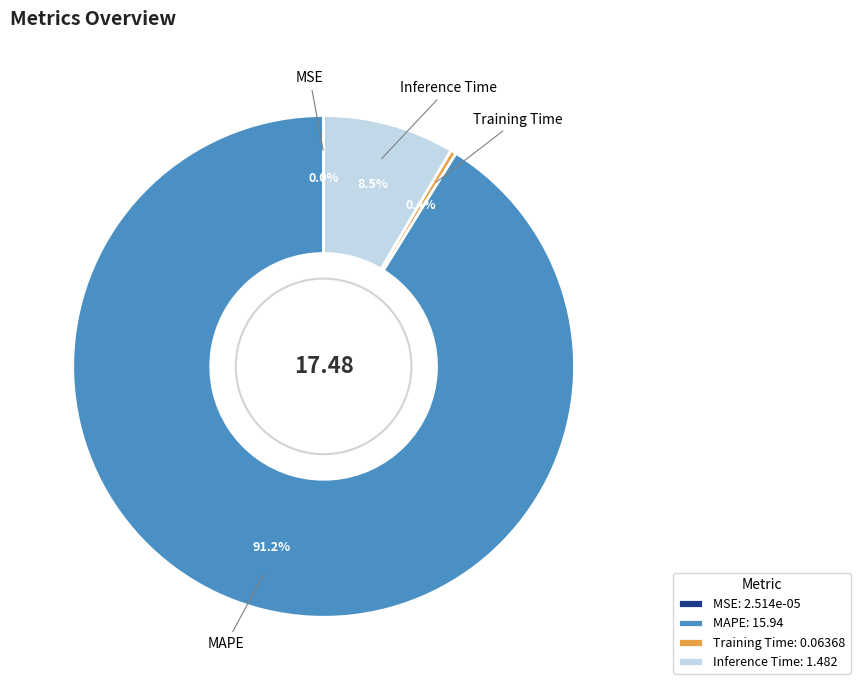

To the nearest percent, what is the average slice percentage?

25%